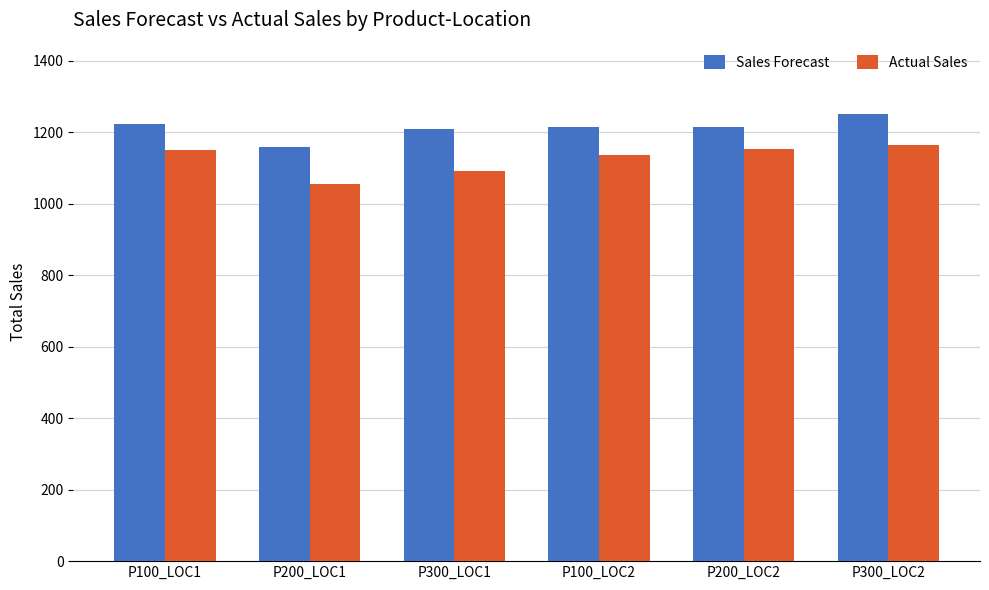

What value does the Actual Sales series have at P300_LOC1, to the nearest 10?

1090